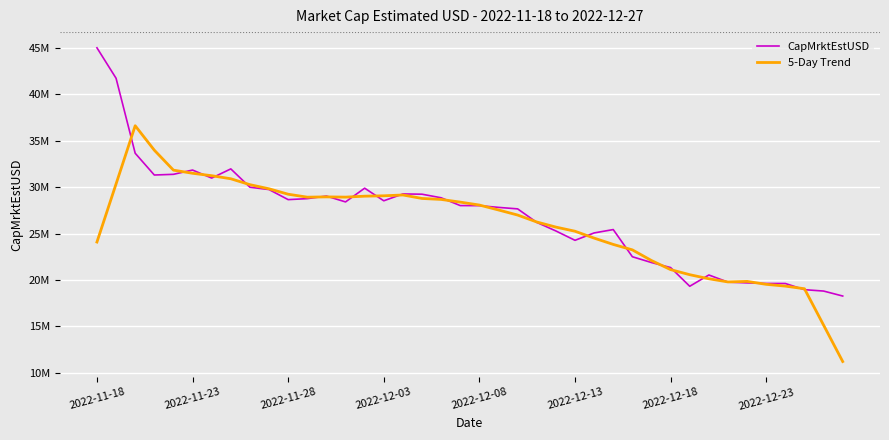

How many times do 5-Day Trend and CapMrktEstUSD cross each other?

22